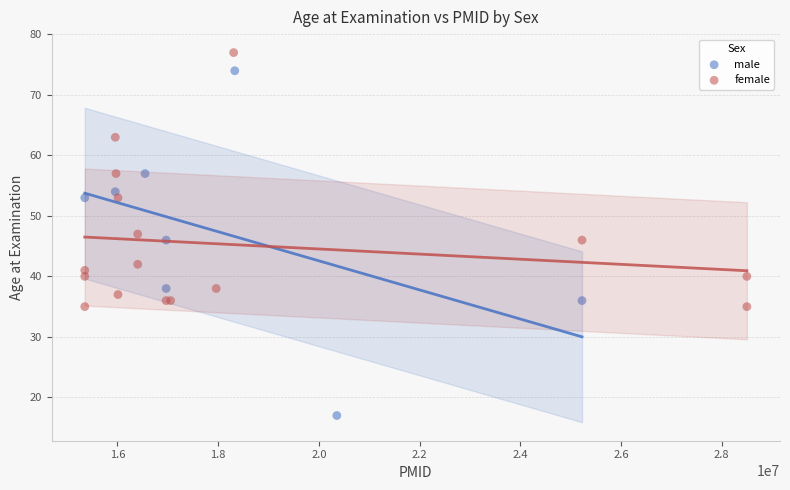

Which series has the largest Y range (max minus min)?

male